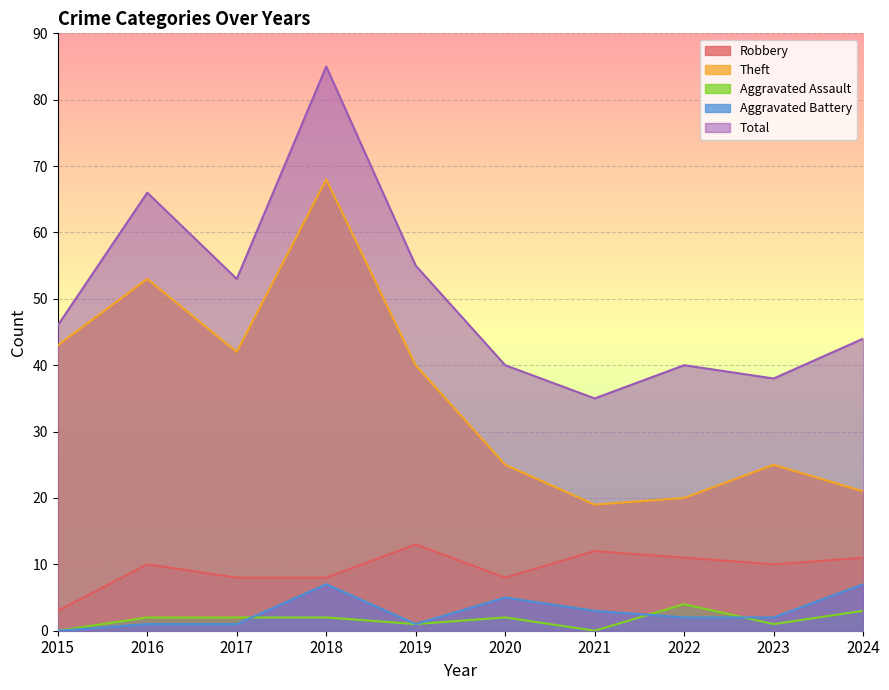

Reading left to right, extract all data points from this chart.

Robbery: 3	10	8	8	13	8	12	11	10	11
Theft: 43	53	42	68	40	25	19	20	25	21
Aggravated Assault: 0	2	2	2	1	2	0	4	1	3
Aggravated Battery: 0	1	1	7	1	5	3	2	2	7
Total: 46	66	53	85	55	40	35	40	38	44